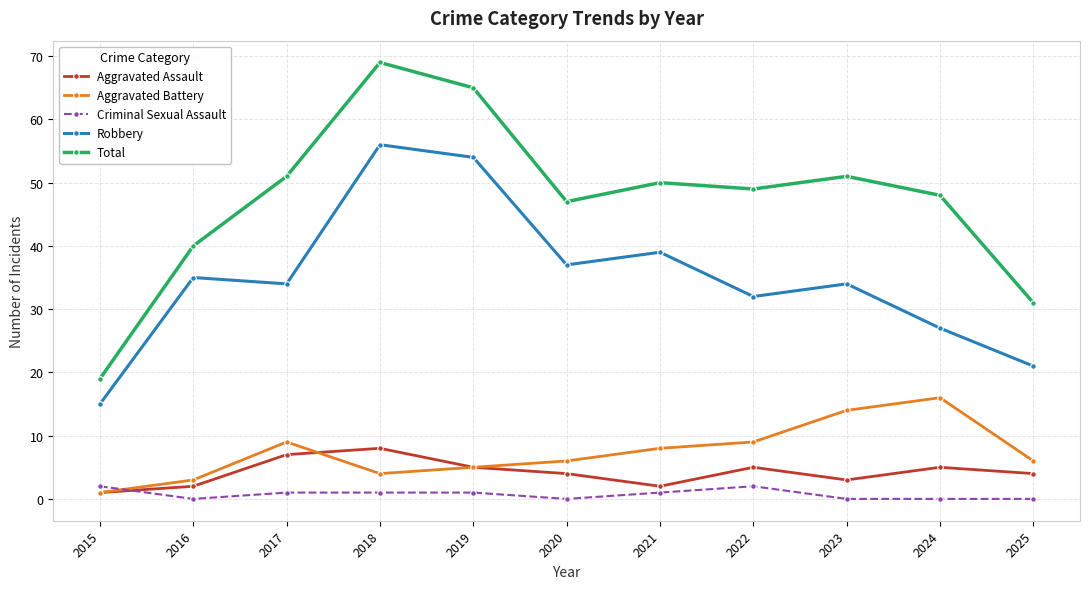

What is the average value of the Robbery series?

35